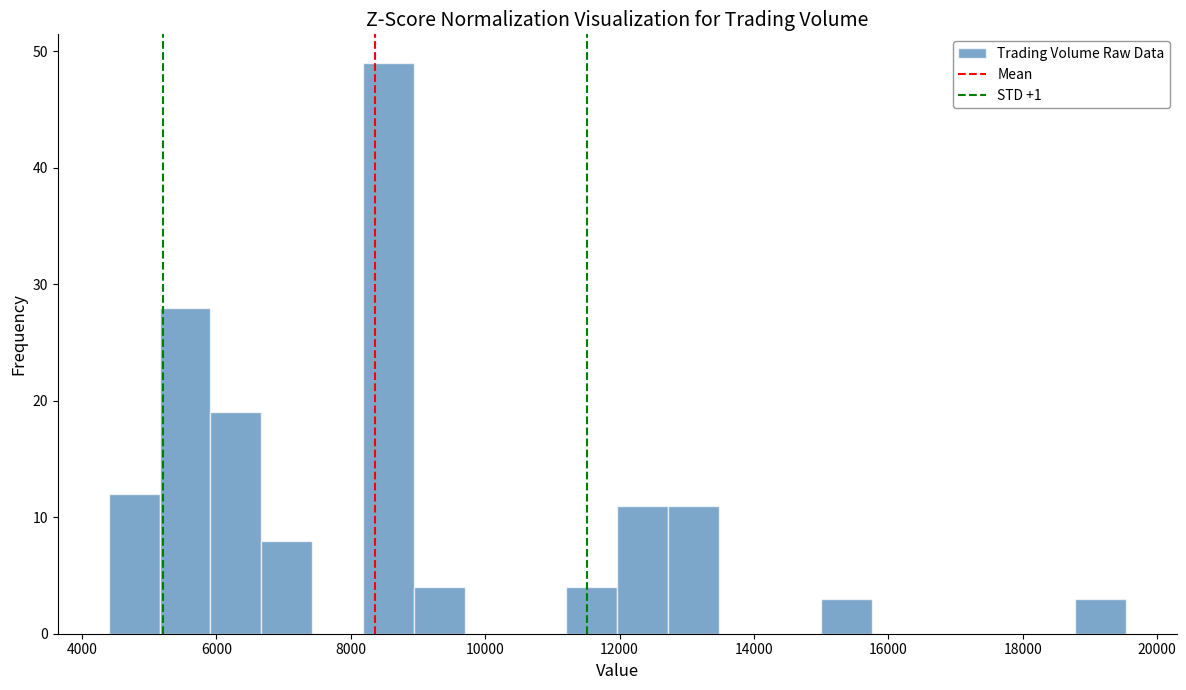

Read against the x-axis, roughly where is the centre of the tallest bar?

8600